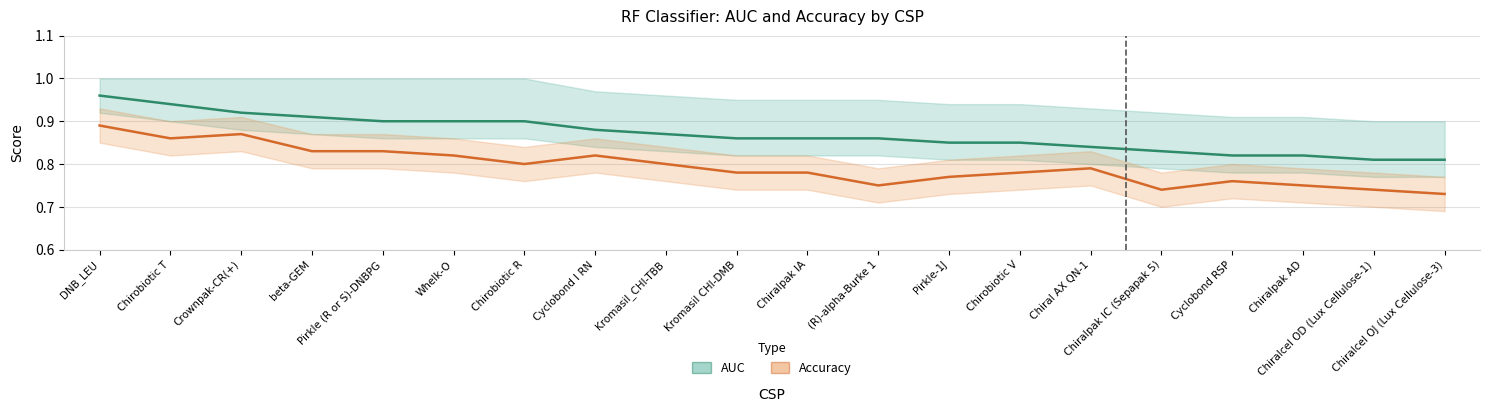

What is the difference between the maximum and second lowest values in the AUC series?

0.1